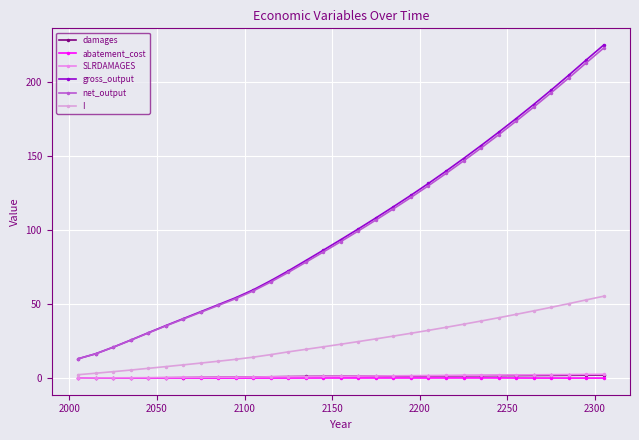

True or false: I and abatement_cost intersect in this chart.

False